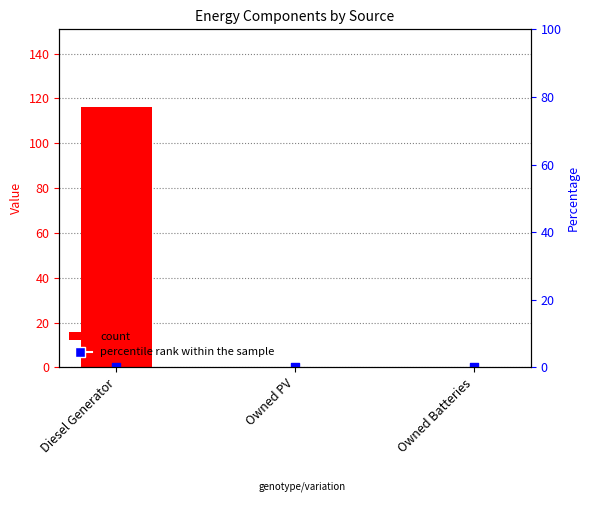

At which category is the sum across all series the highest?

Diesel Generator